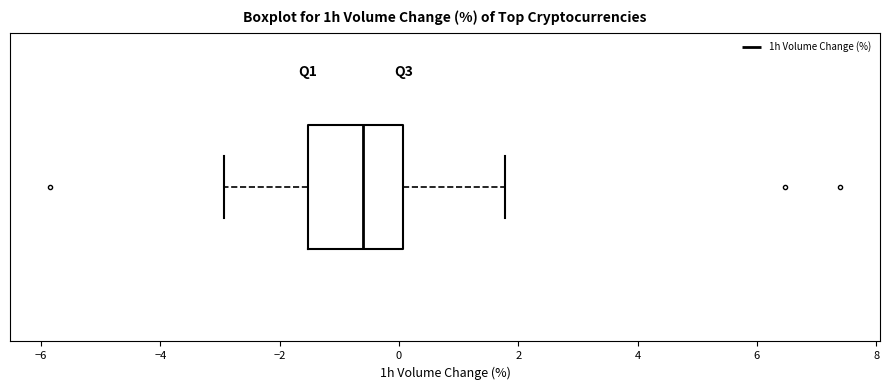

Where is the left edge of the box on the x-axis? The values are not printed on the chart, so give them approximately, as read against the axis.

-1.6